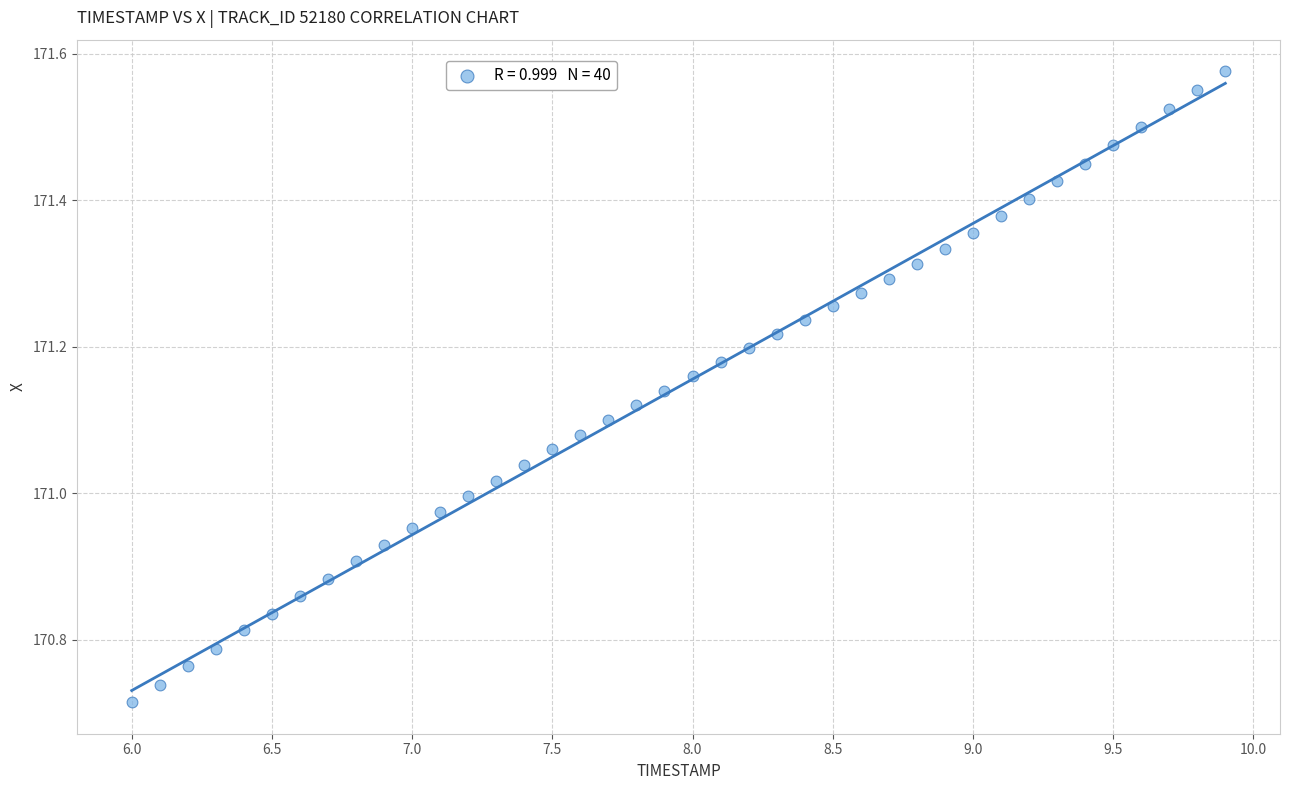

What is the range of Y values (max minus min)?

0.9